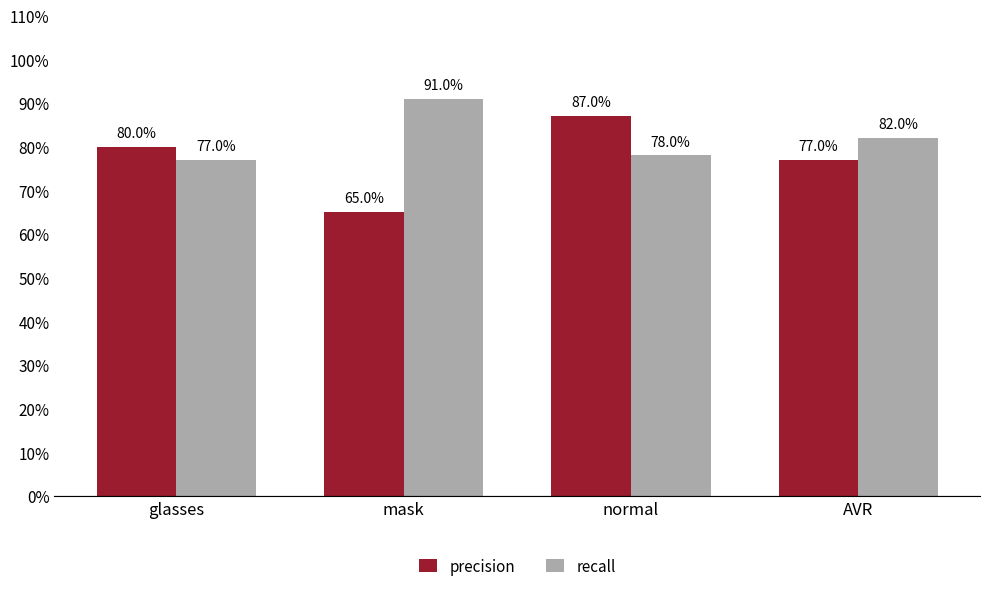

Is it true that recall equals 0.8 at normal?

True